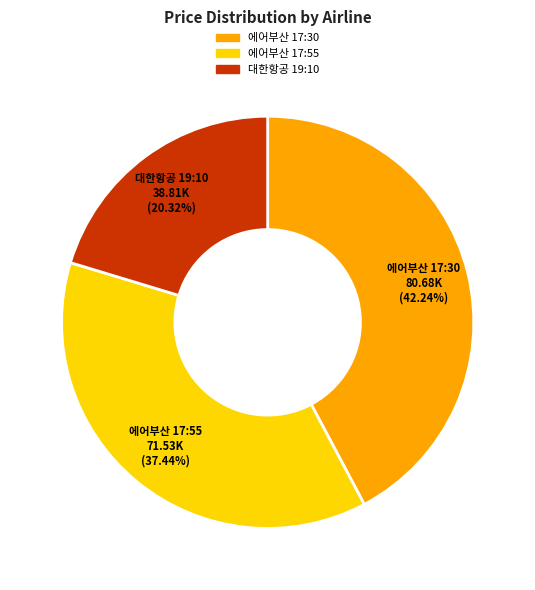

What is the largest slice in the pie chart?

에어부산 17:30